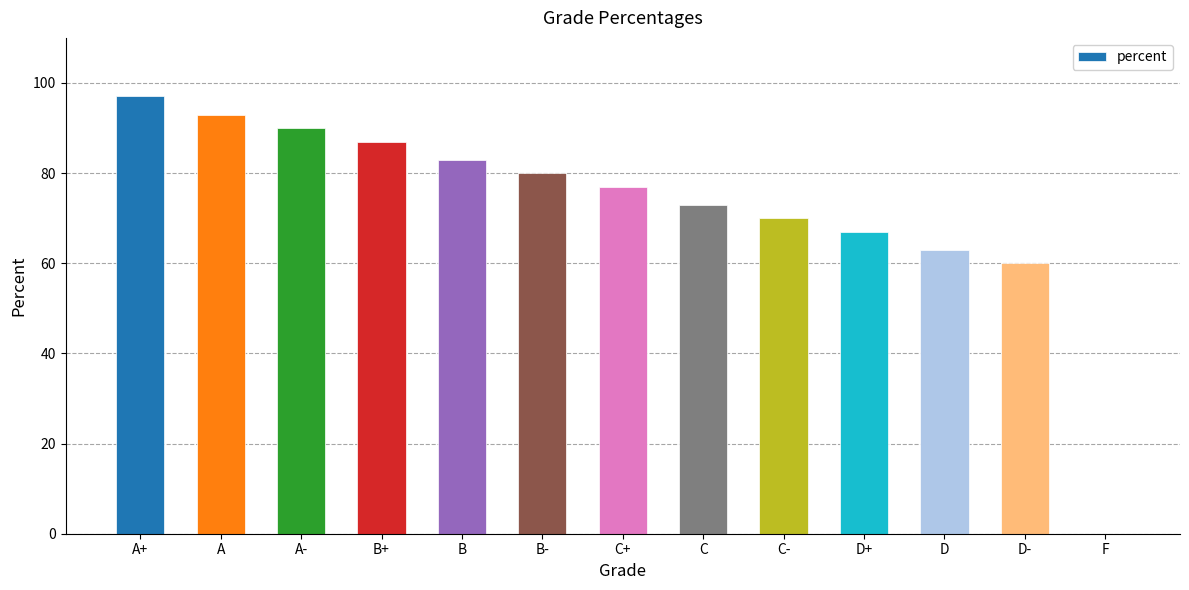

What is the greatest value displayed?

97